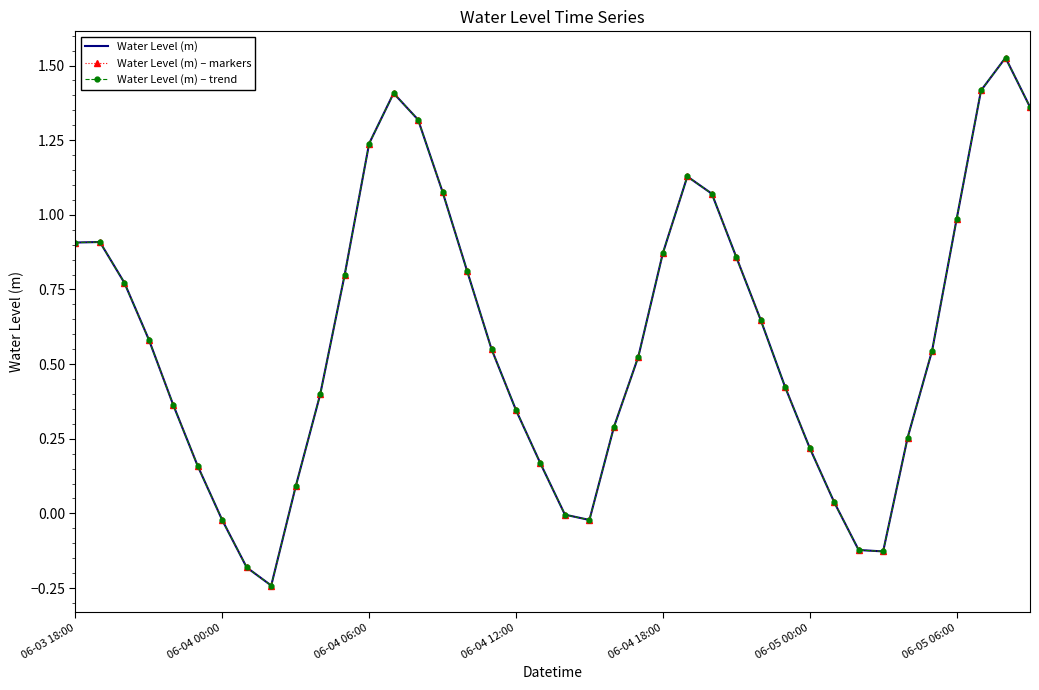

What is the sum of all Water Level (m) – trend values?

23.3